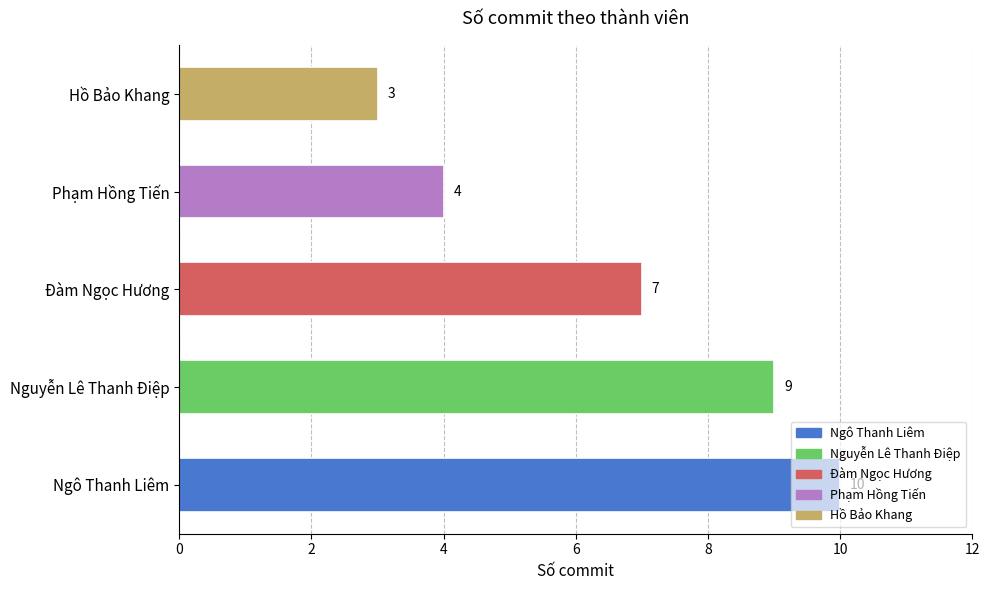

What is the change in value from Đàm Ngọc Hương to Phạm Hồng Tiến?

-3